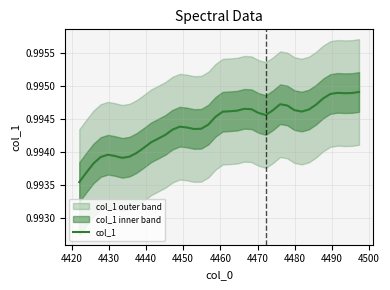

What is the value of the 25th point from the left?

1.0